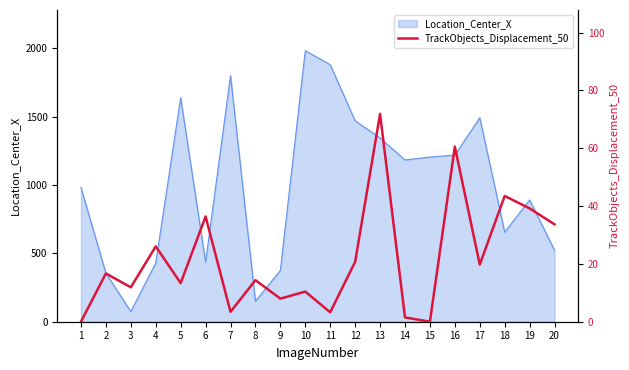

Where is the first local minimum?

3